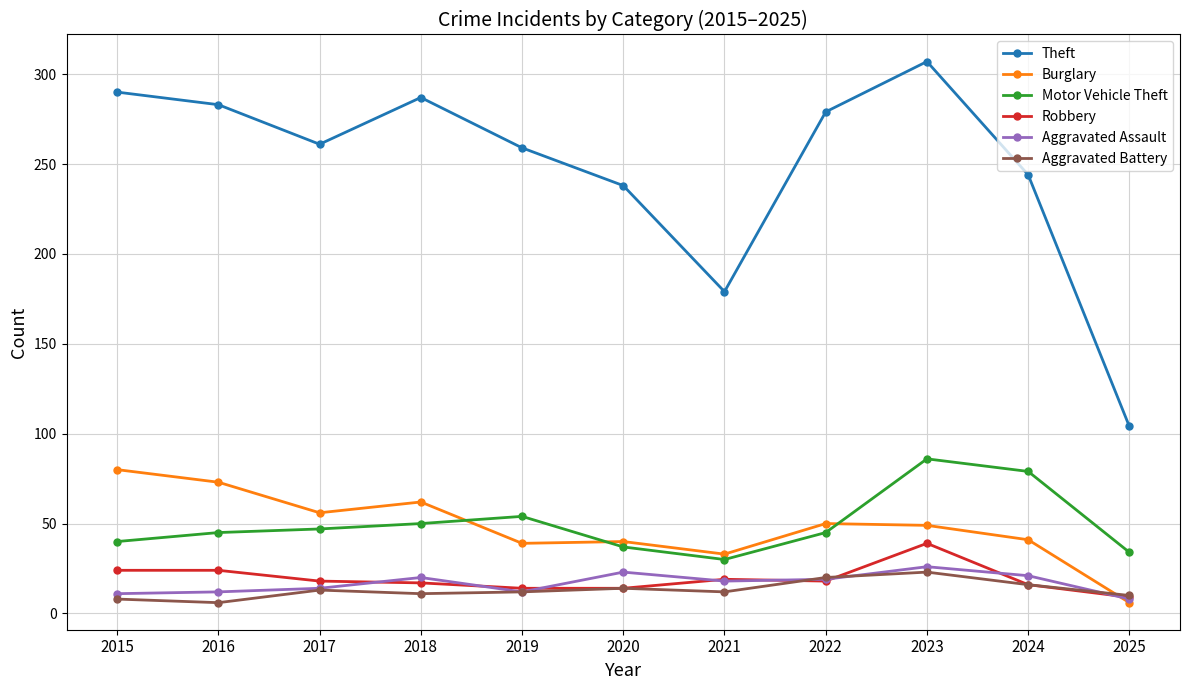

At which category does the chart reach its peak across all series?

2023